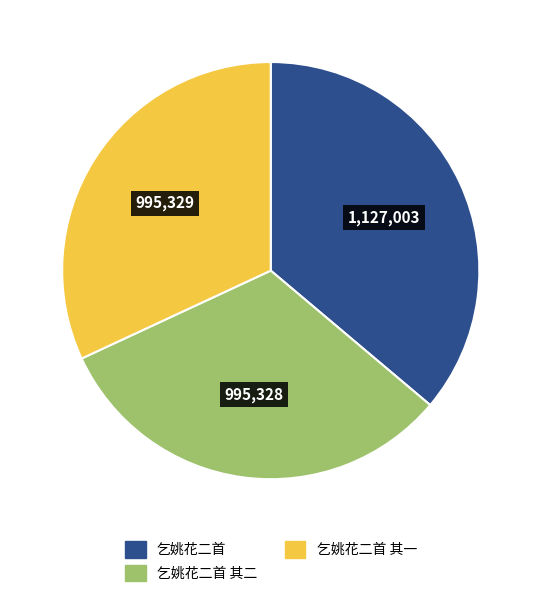

How many segments does this pie chart have?

3